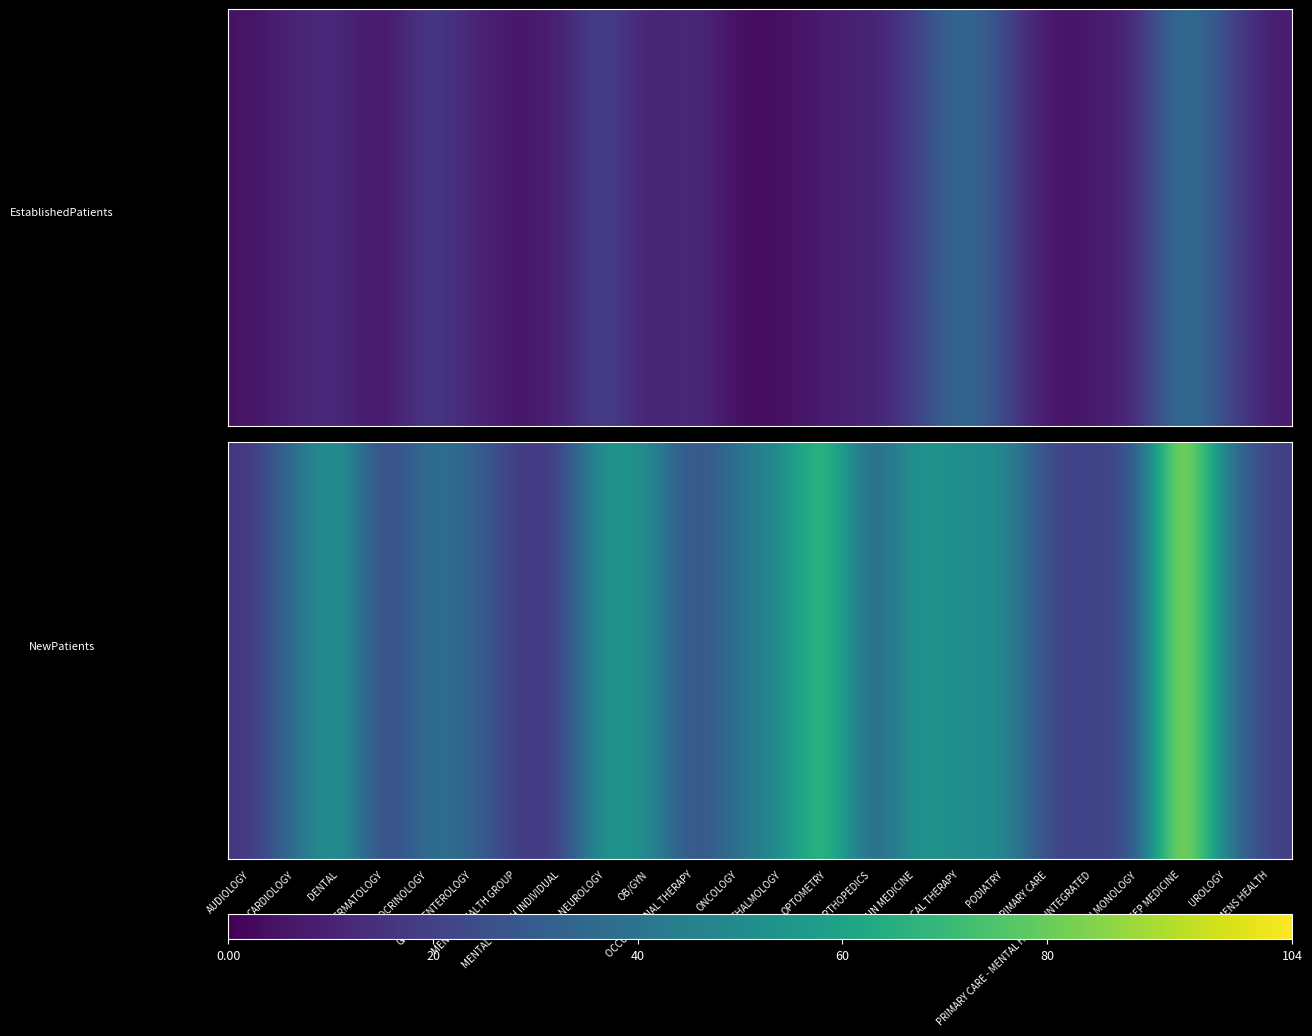

What is the approximate value at PHYSICAL THERAPY?

49.5